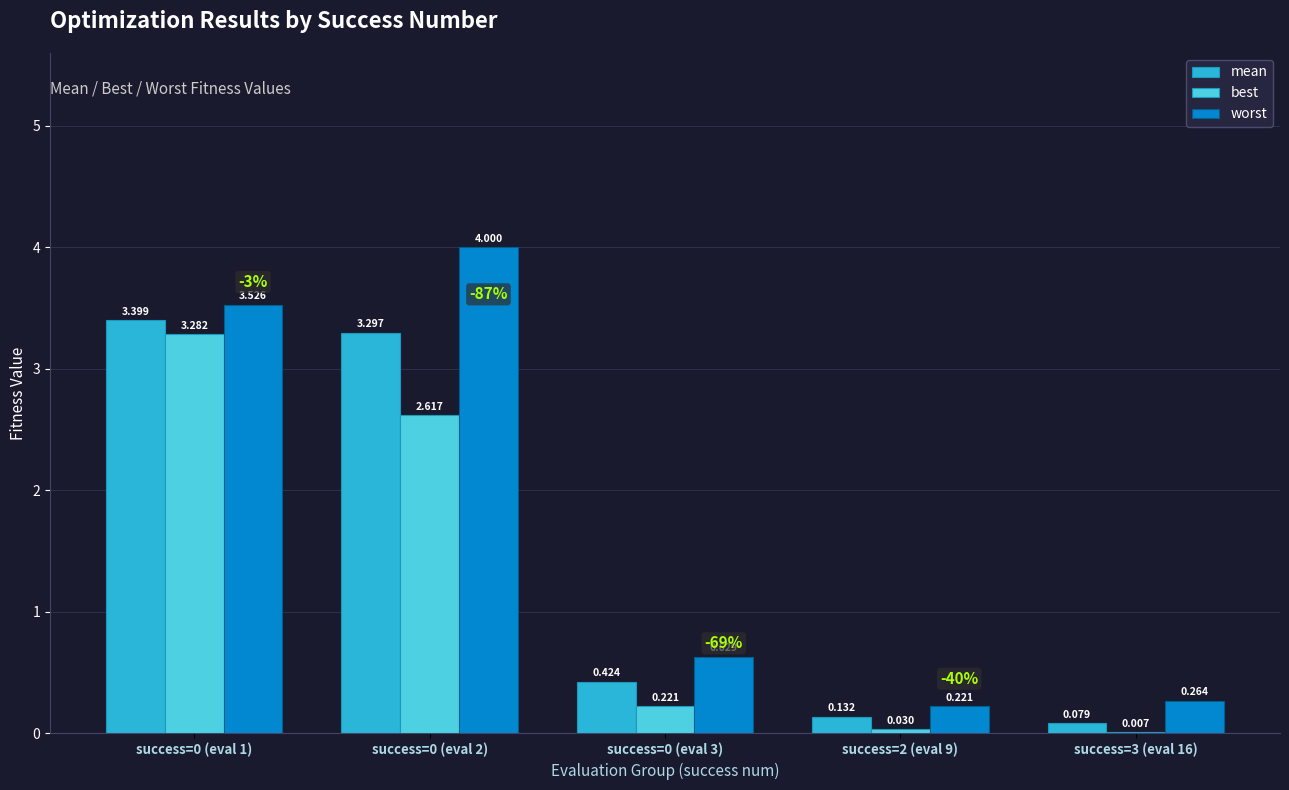

What is the greatest value displayed?

4.0